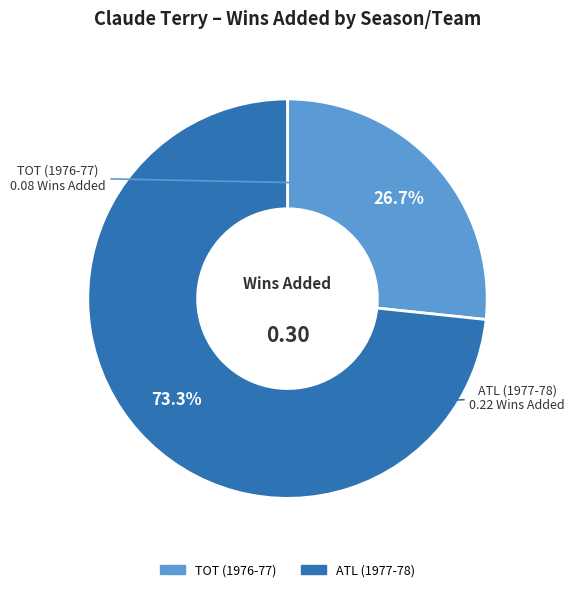

Does any single category account for the majority?

Yes